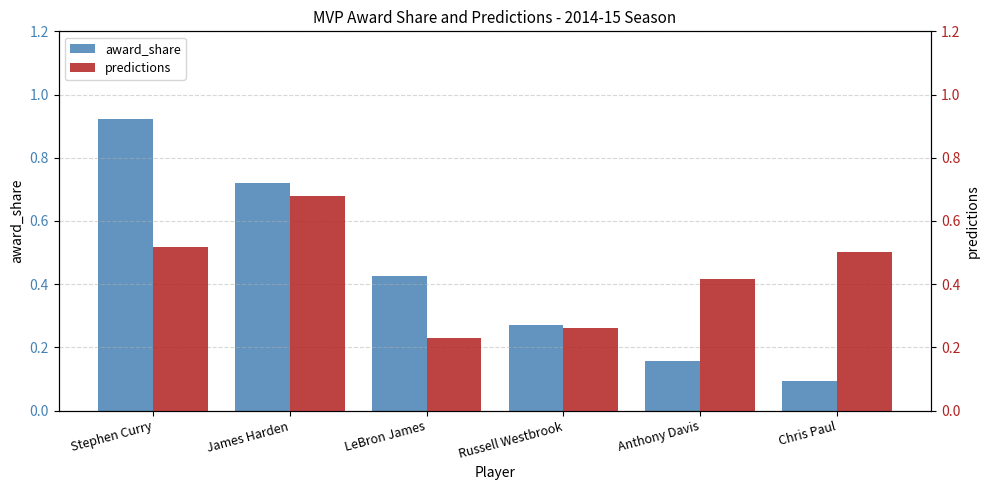

List the labels in order of award_share value, smallest first.

Chris Paul, Anthony Davis, Russell Westbrook, LeBron James, James Harden, Stephen Curry